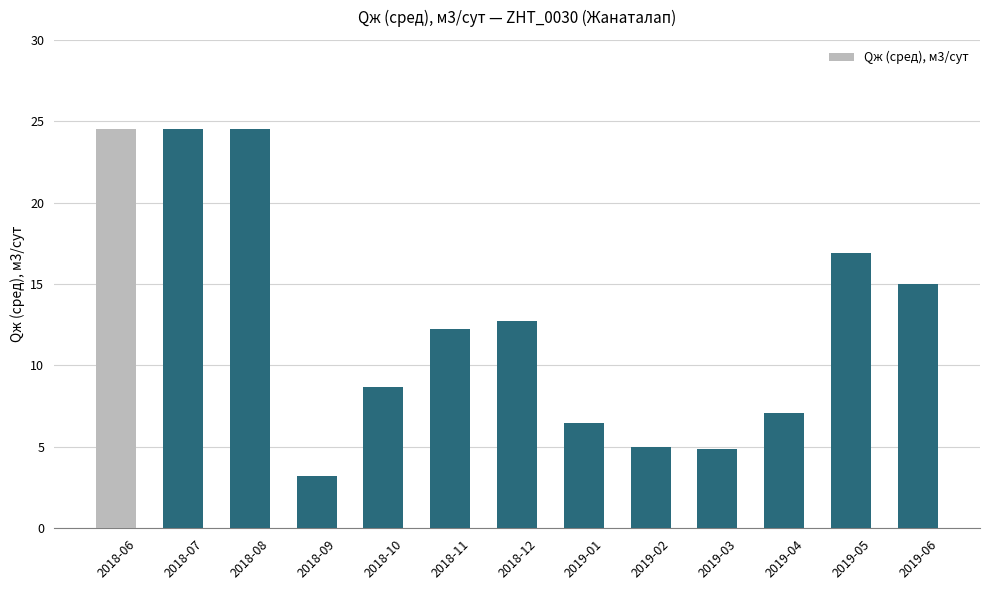

At which label is the value closest to 13?

2018-12